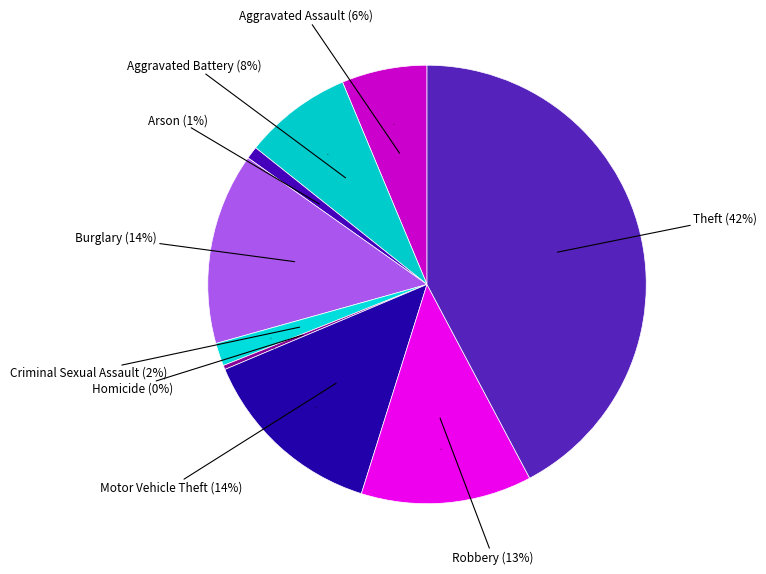

Is there a majority slice in this chart?

No